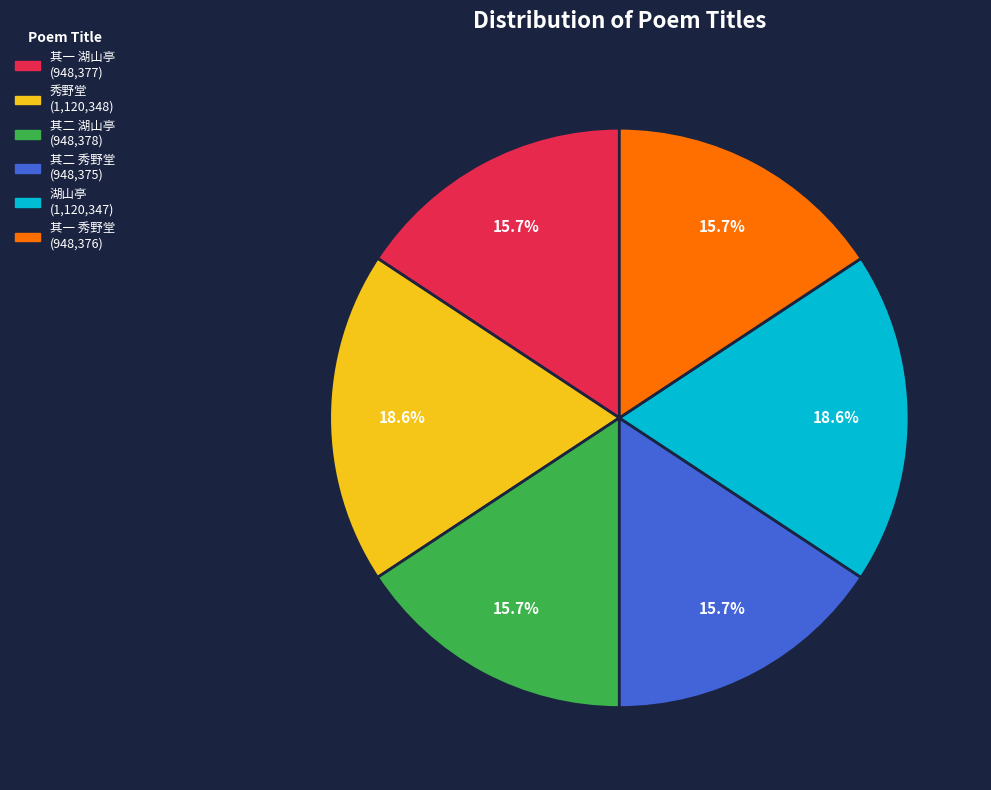

Is it true that 其一 湖山亭 is 4% of the pie?

False